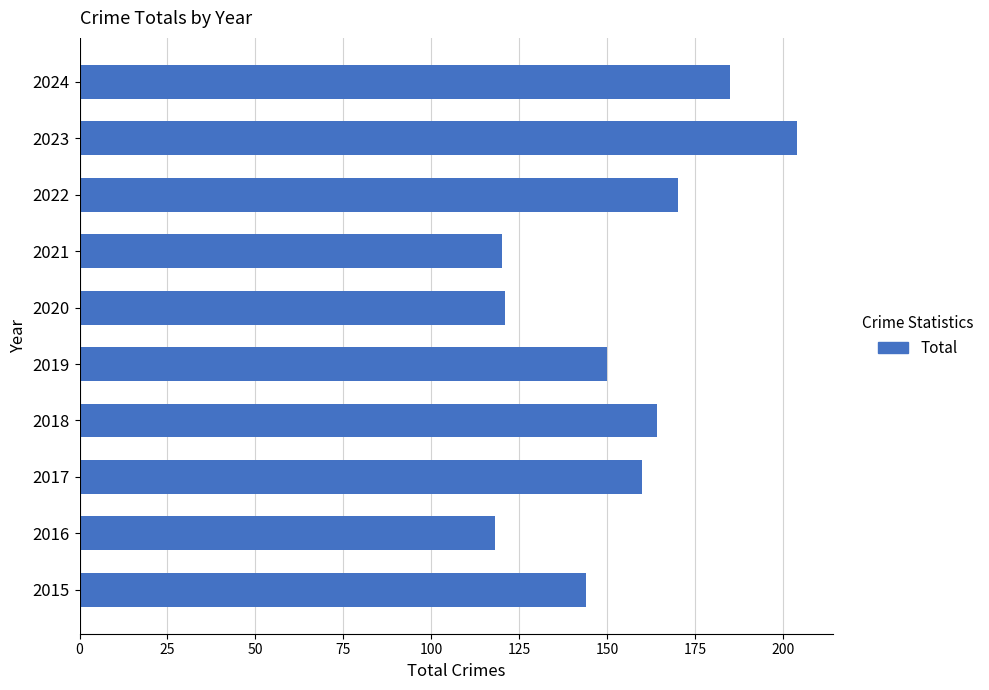

What is the sum of all values?

1536